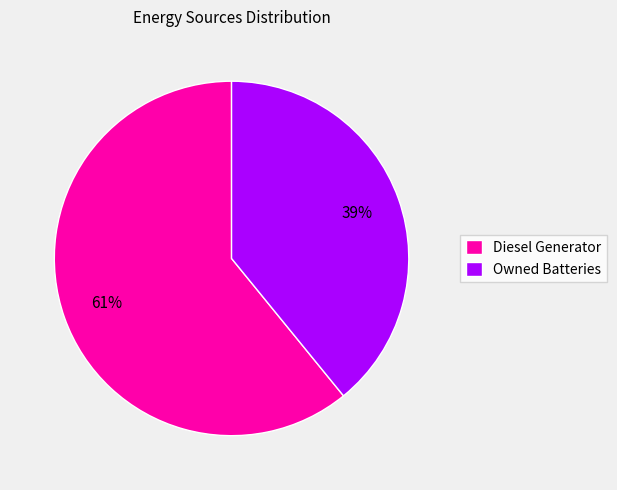

Does Diesel Generator account for over 50% of the chart?

Yes